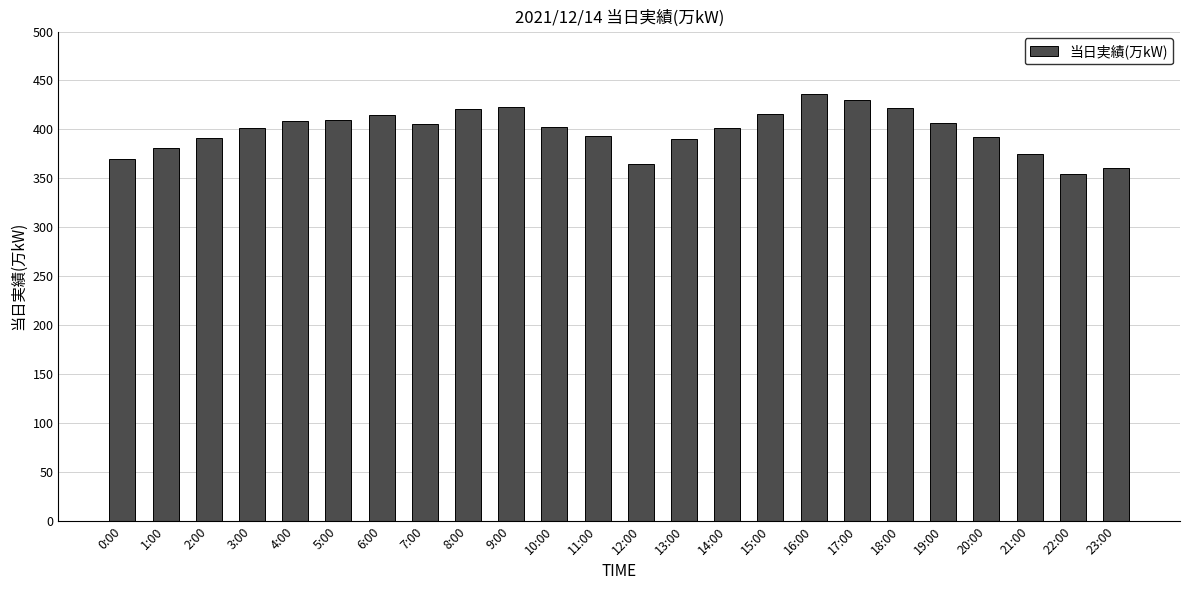

True or false: the data shows 403 at 10:00.

True